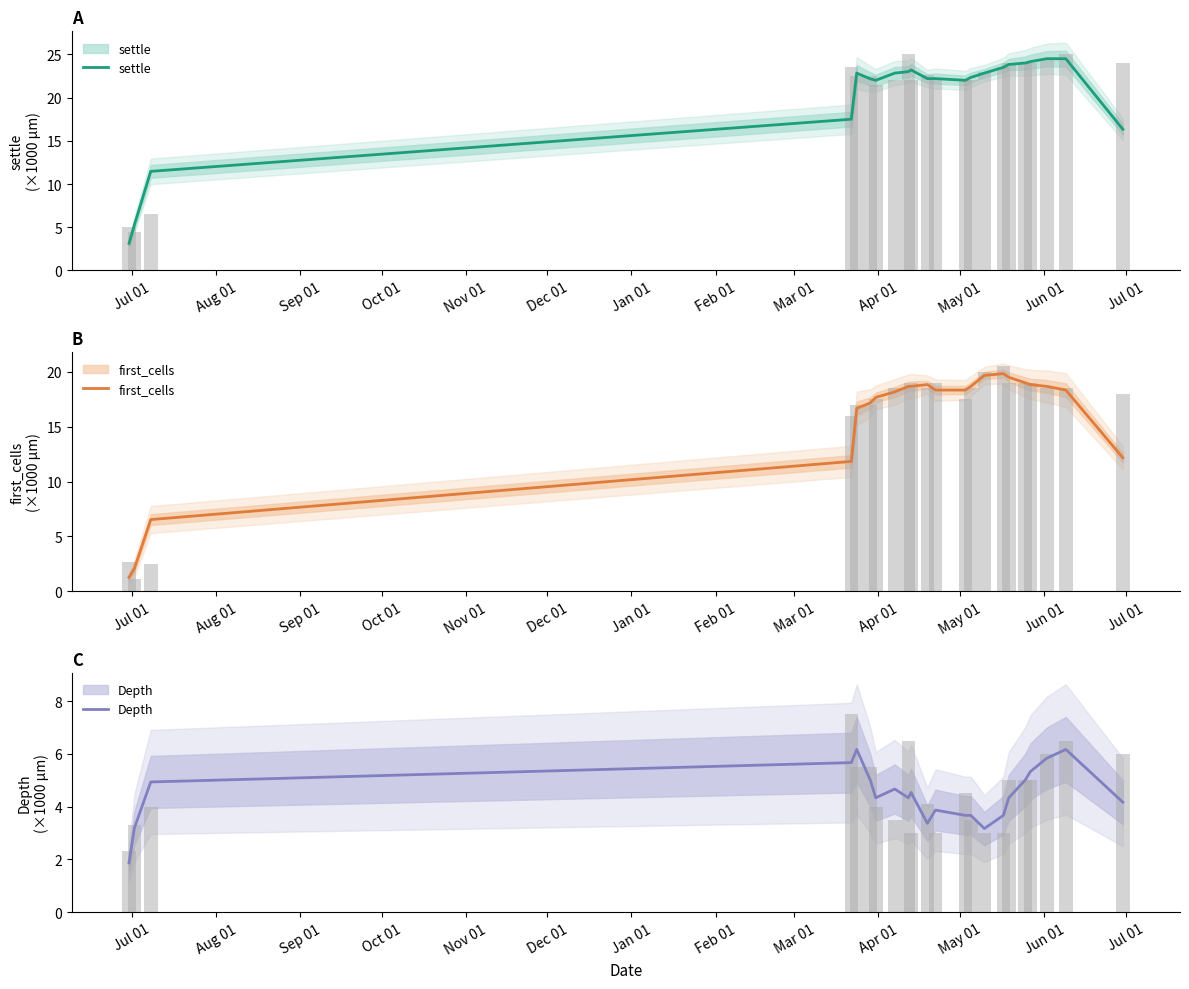

What is the highest value of the first_cells series?

19.8